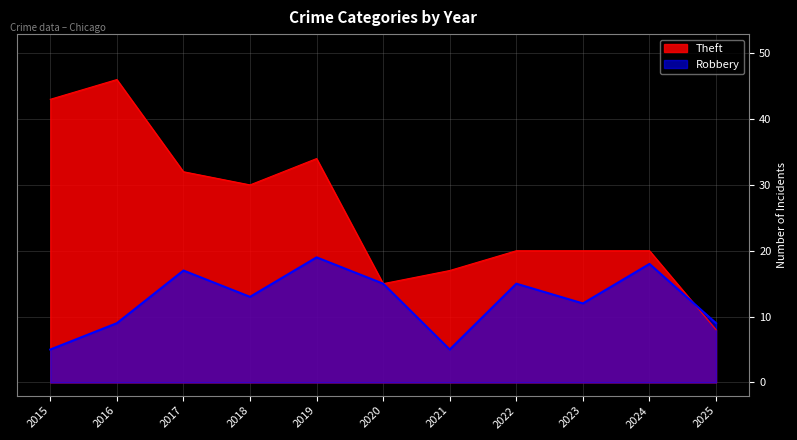

Is it true that Theft equals 8 at 2025?

True